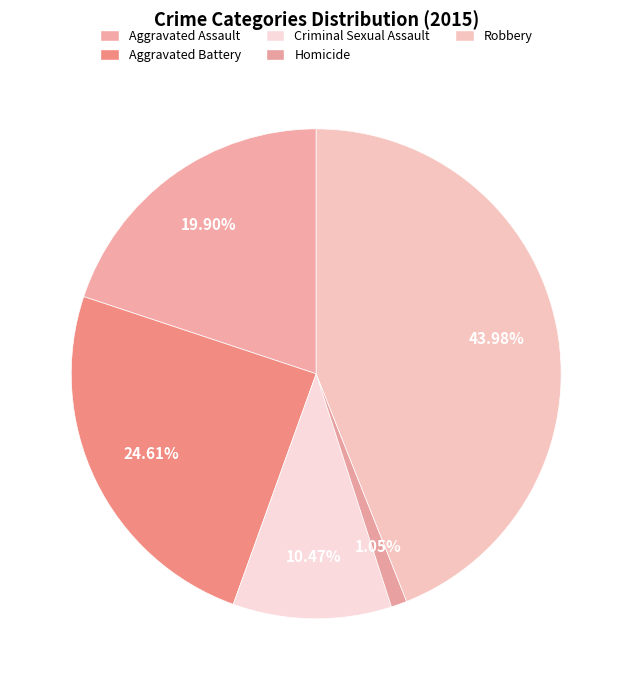

Is Robbery the majority of the pie?

No